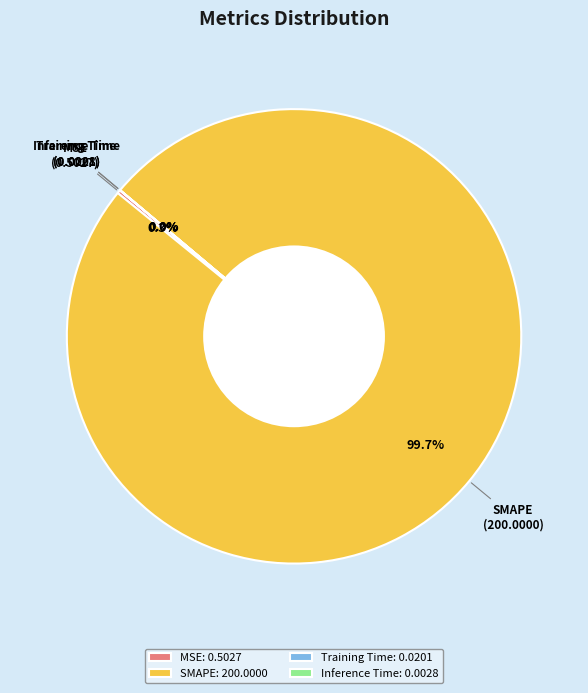

Does SMAPE represent more than half of the total?

Yes